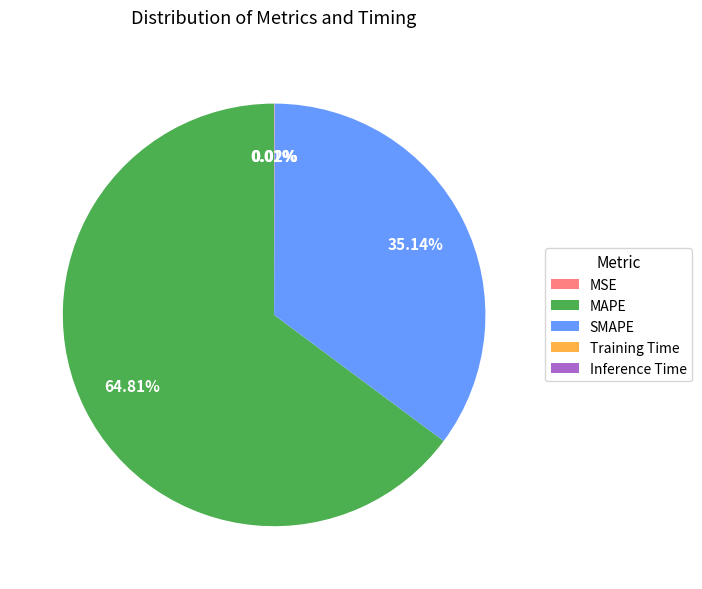

To the nearest percent, what portion does MAPE represent?

65%